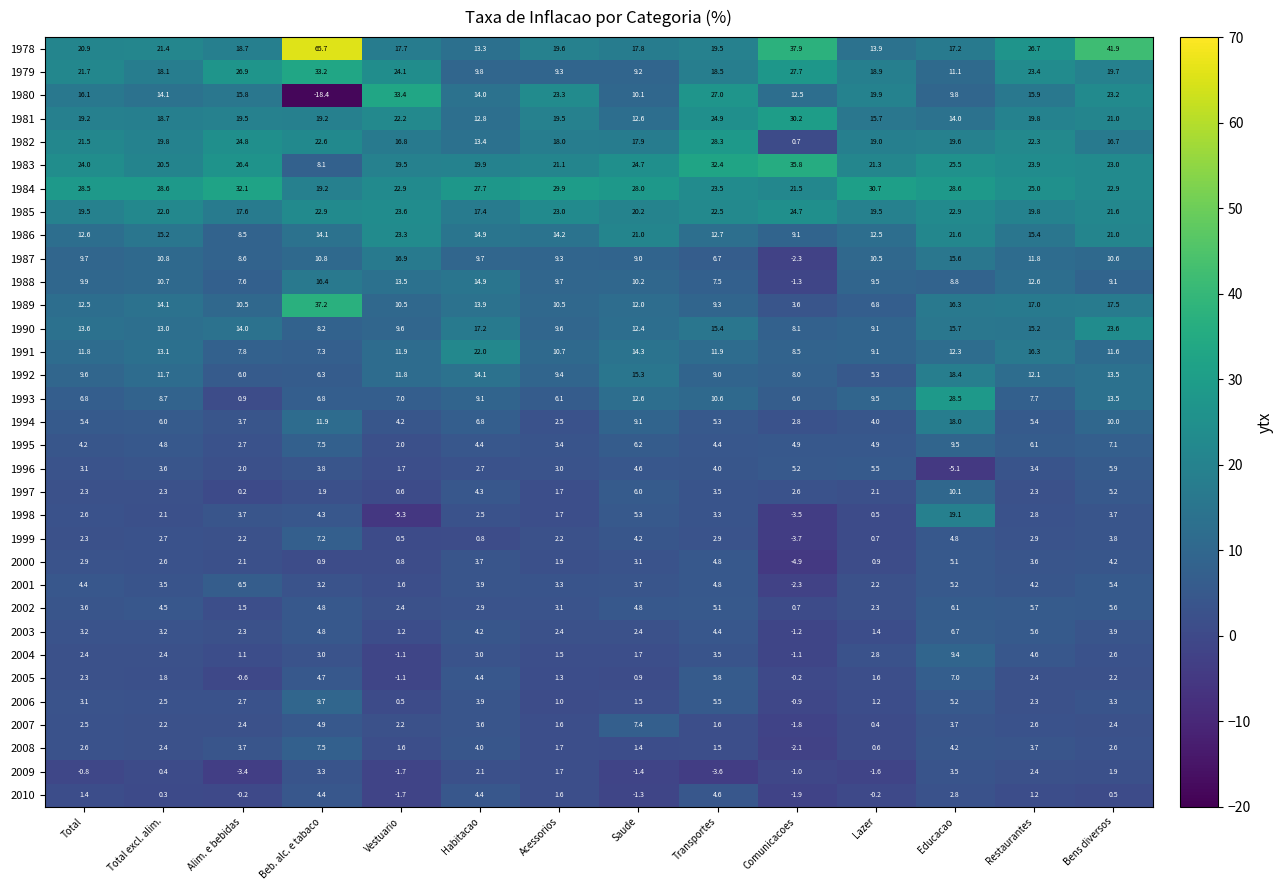

Which series changed the most between Habitacao and Restaurantes?

1979